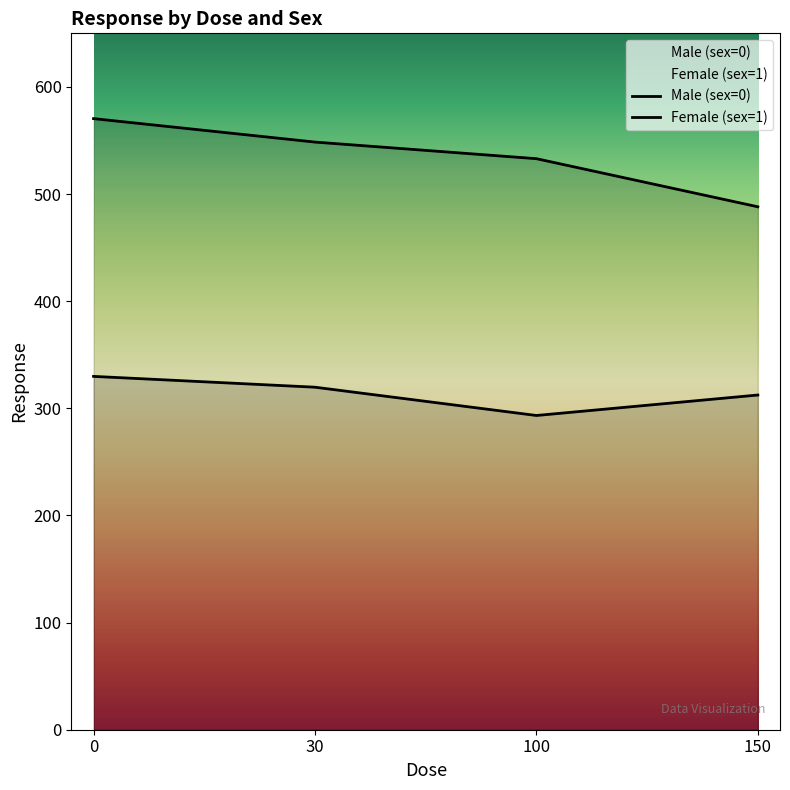

Rank the series at 30 from highest to lowest value.

Male (sex=0), Female (sex=1)